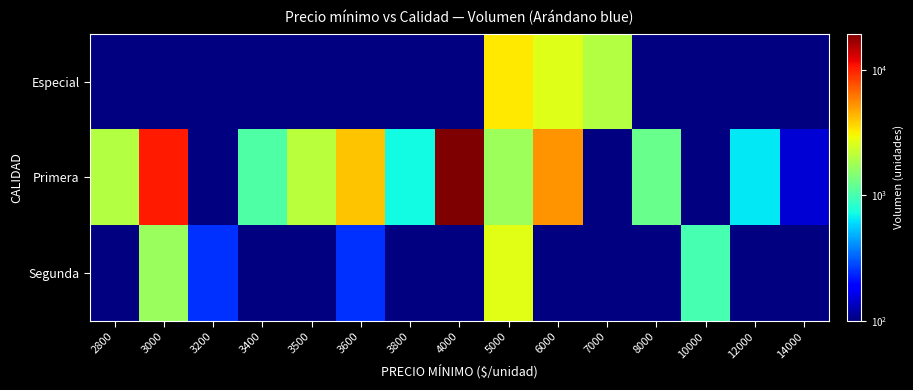

Is the value of Segunda at 8000 greater than the value of Especial at 10000?

No